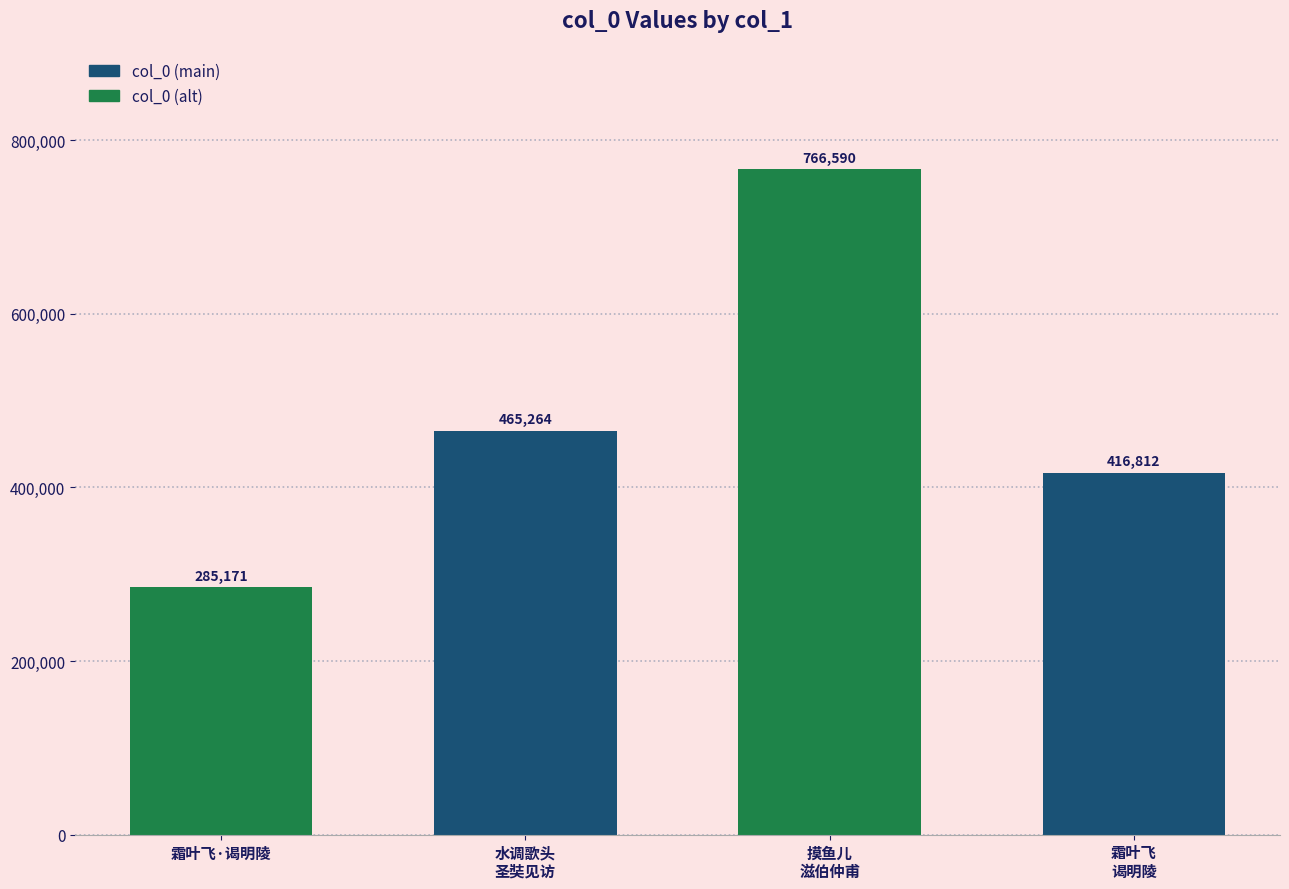

Which label corresponds to the smallest value in the chart?

霜叶飞·谒明陵